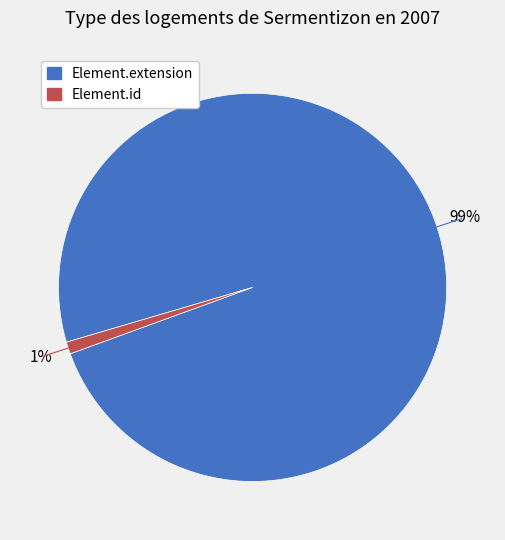

Between Element.extension and Element.id, which is larger?

Element.extension